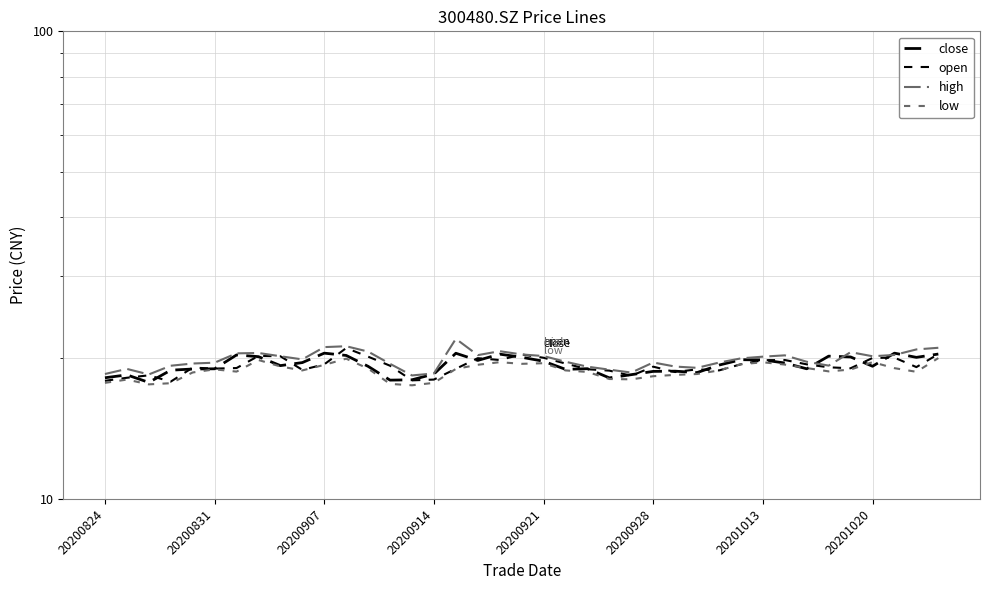

What position from the right is 20200914?

24